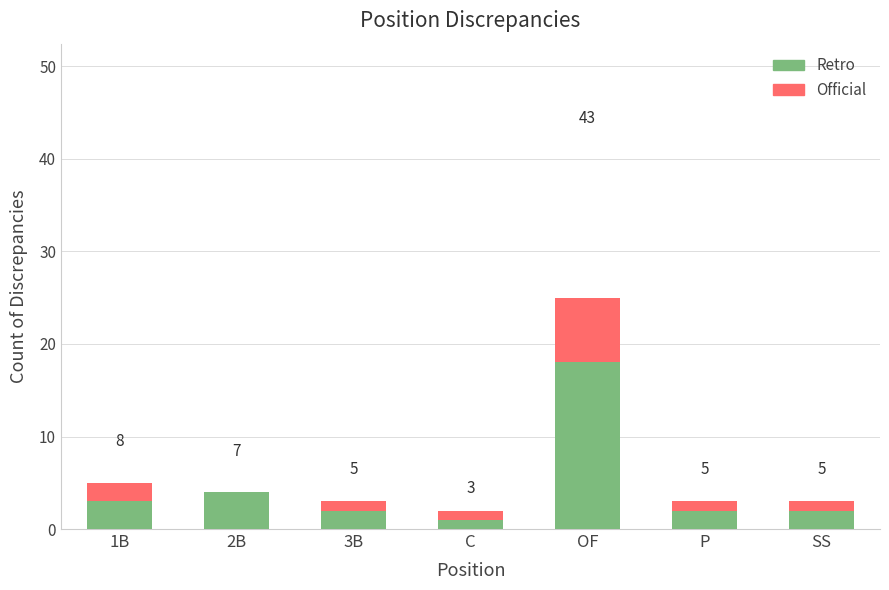

Which series has the largest total across all categories?

Official